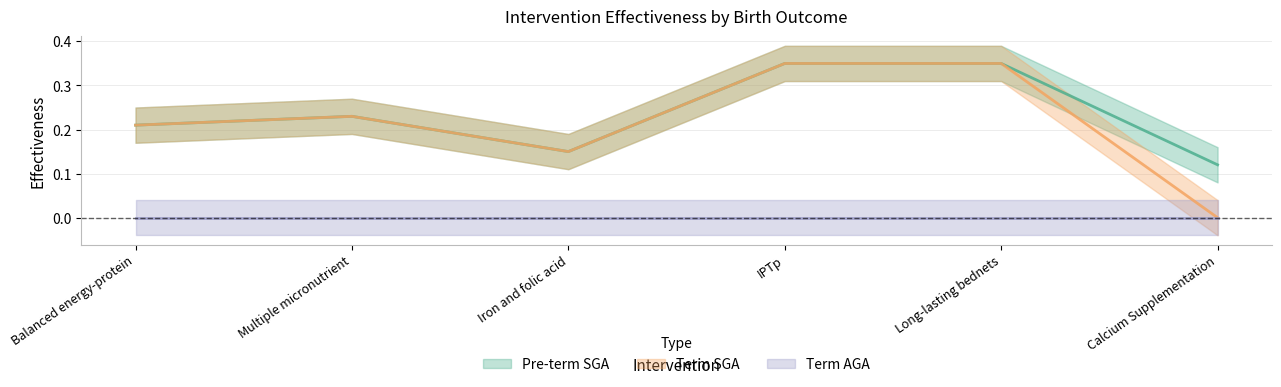

Count the Pre-term SGA values in the range 0 to 1.

6